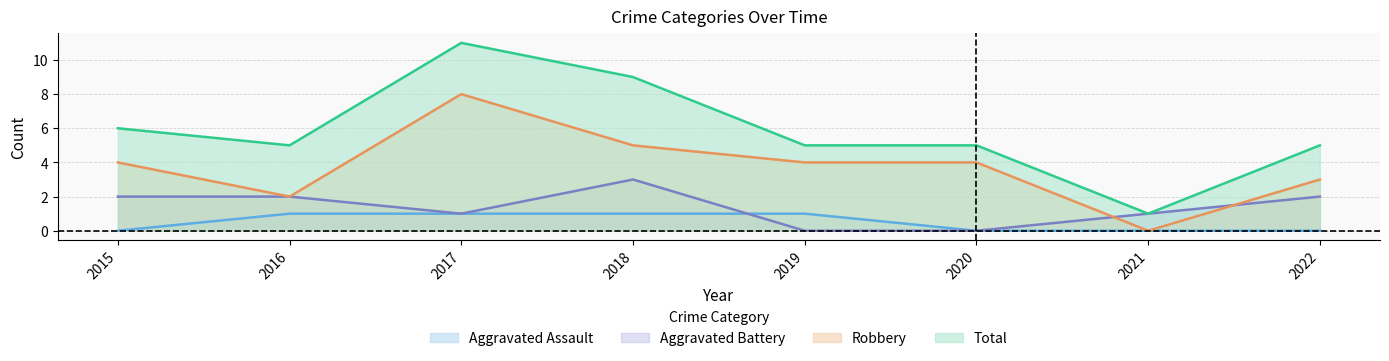

True or false: Robbery and Total intersect in this chart.

False